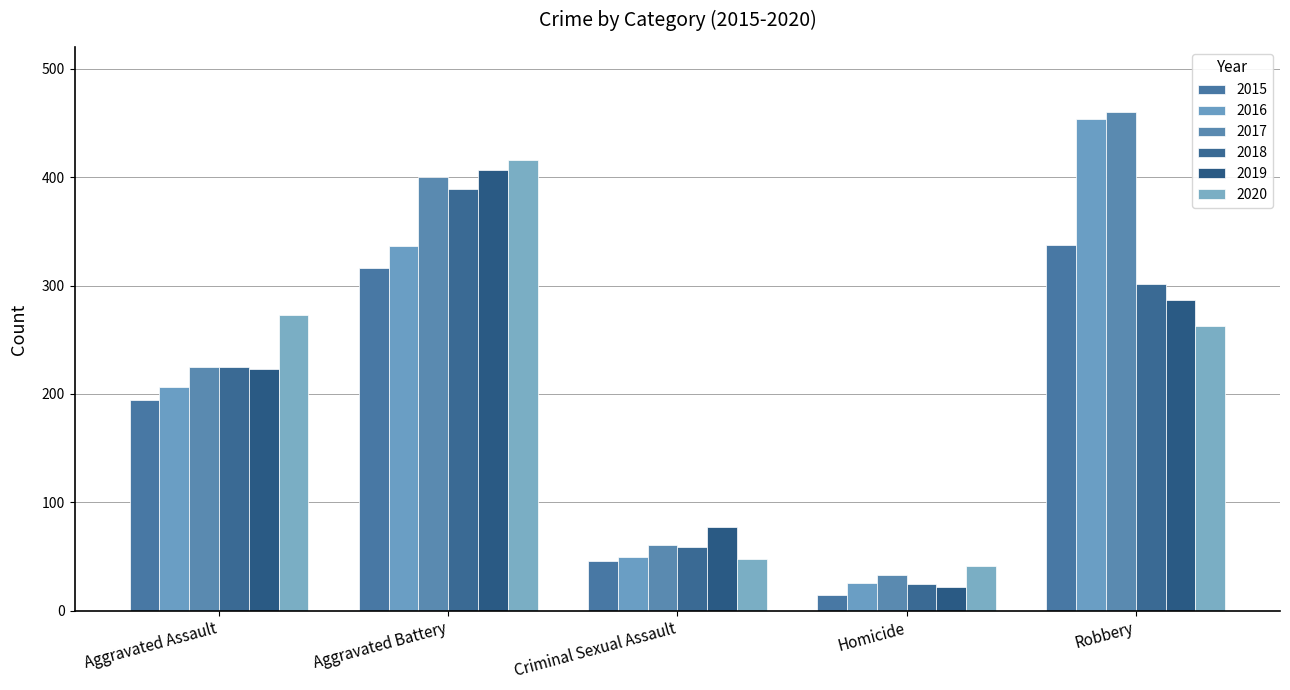

What is the label of the 3rd bar from the left?

Criminal Sexual Assault